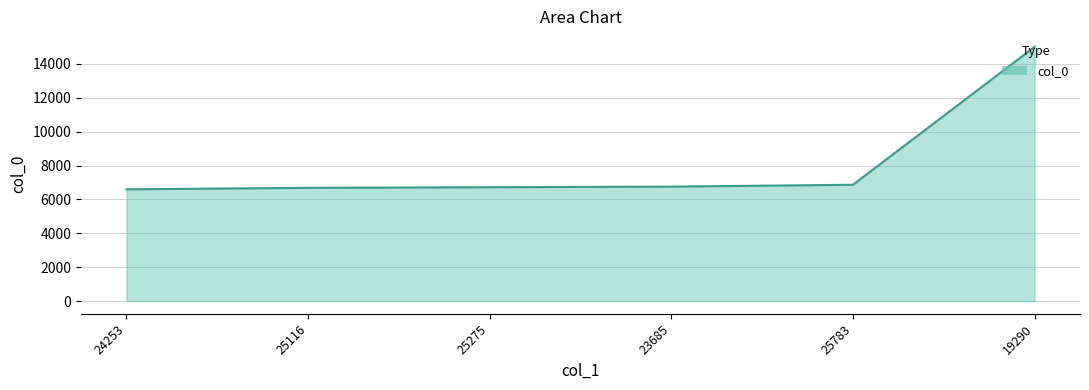

What is the smallest value displayed?

6599.5